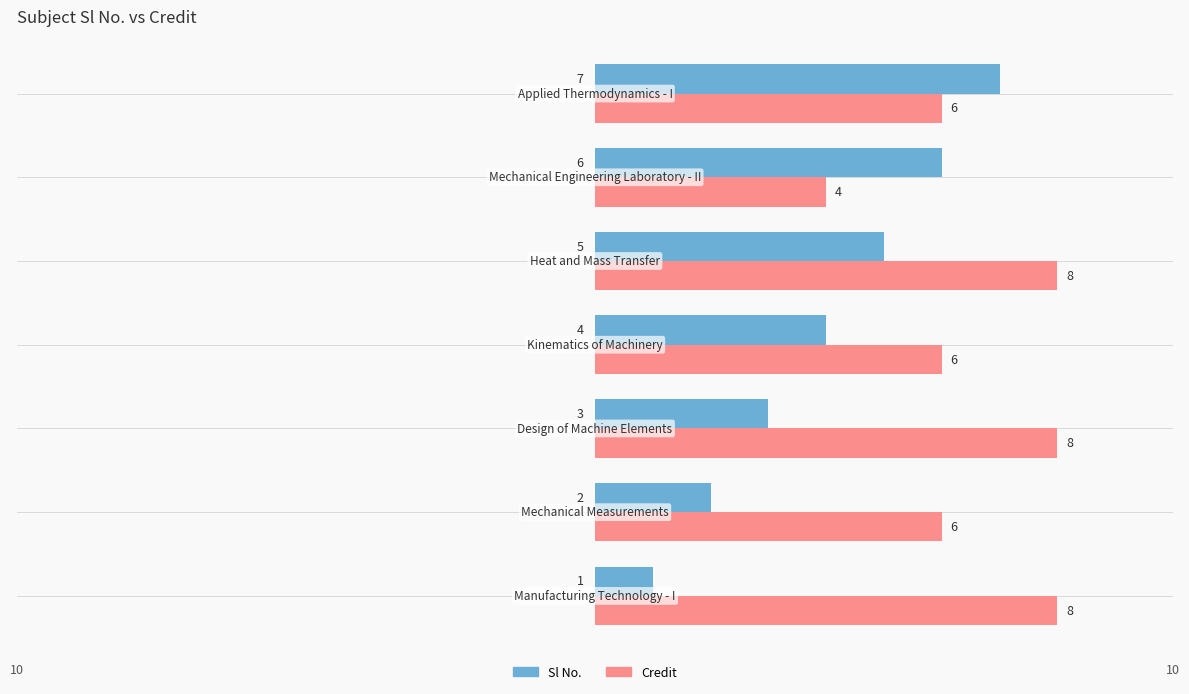

How many data points in Credit are less than 6?

1